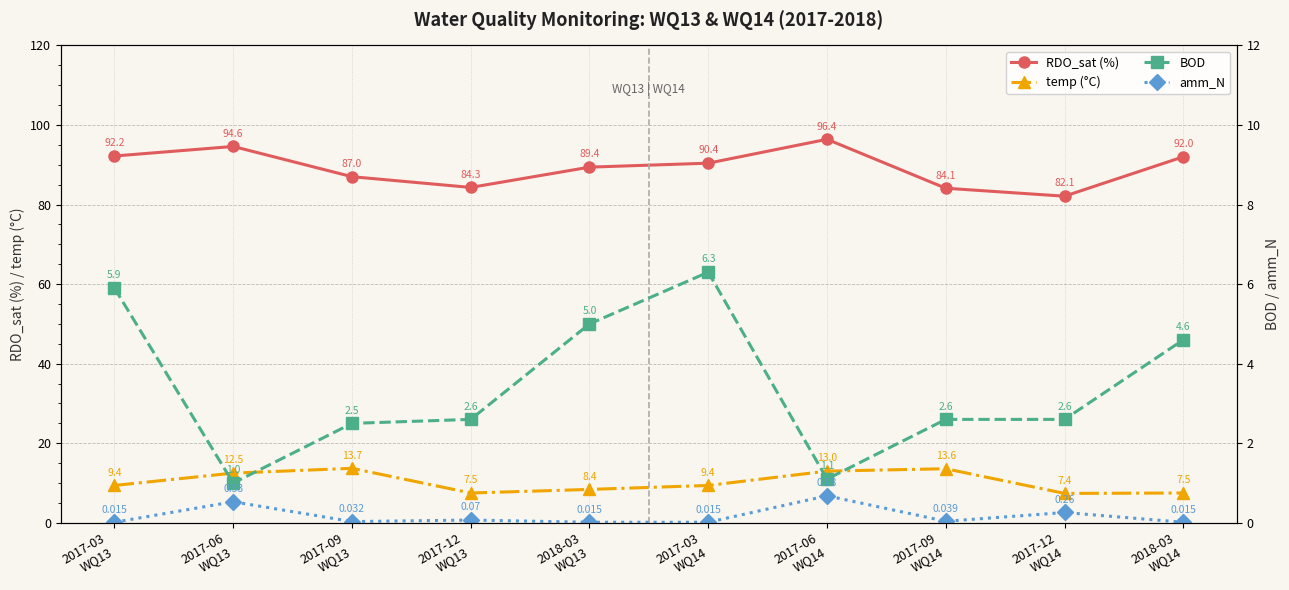

Is it true that RDO_sat (%) equals 114.3 at 2017-09
WQ13?

False